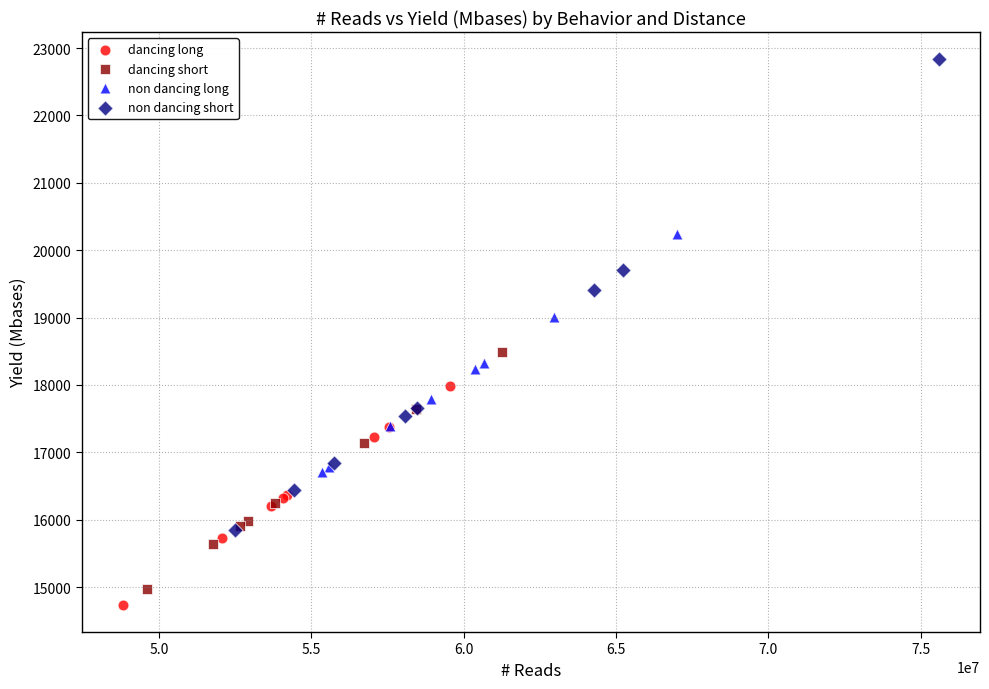

Which series has the largest Y range (max minus min)?

non dancing short